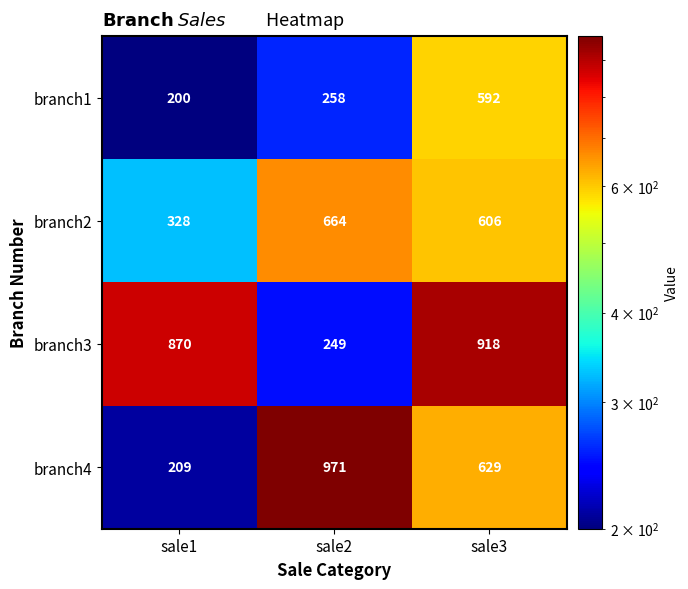

At which label does branch4 reach its peak?

sale2